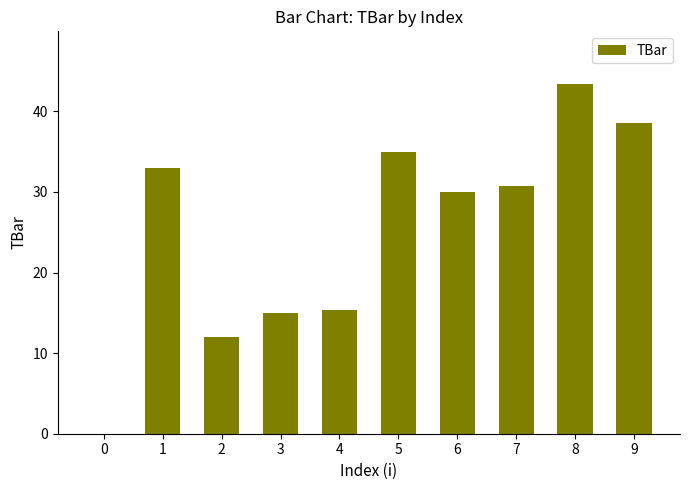

True or false: the data shows 11.4 at 9.

False